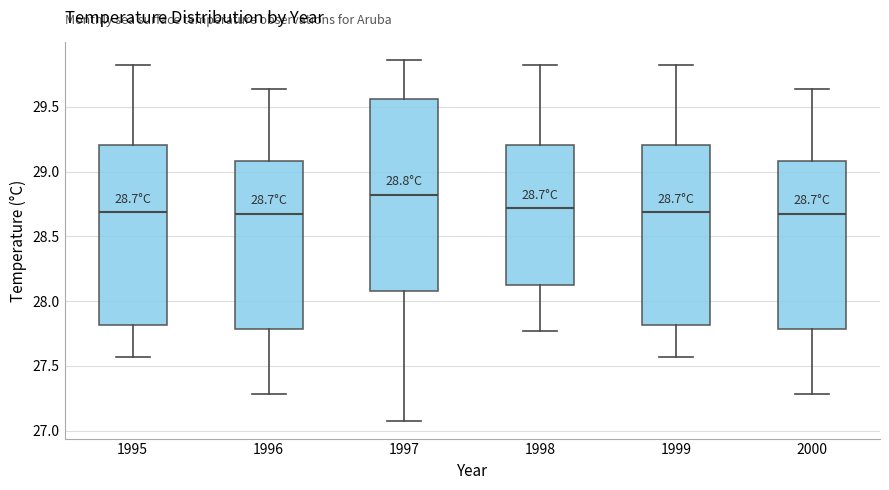

Which box's median line is the highest?

1997